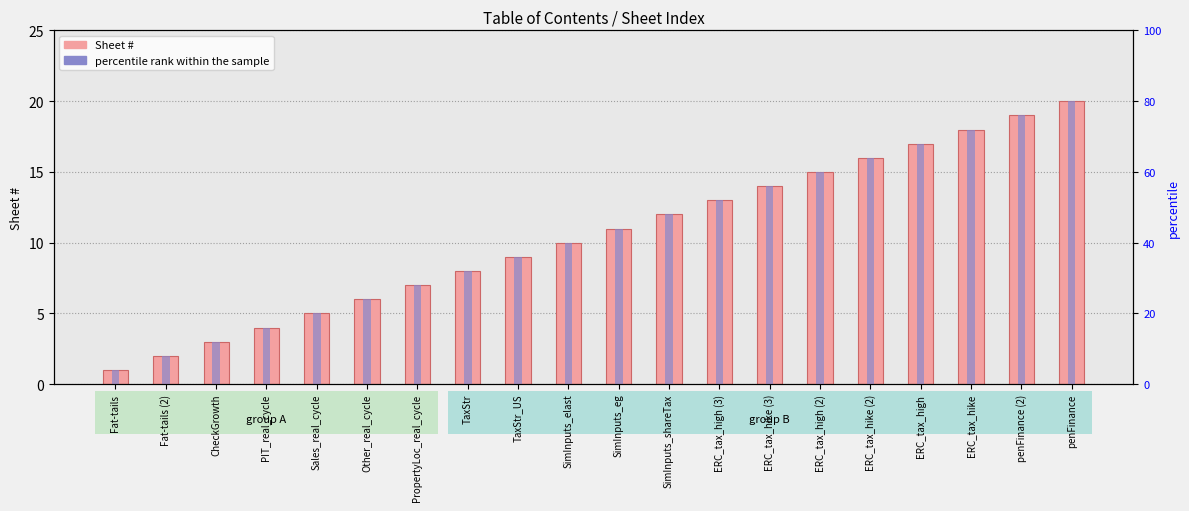

Which category has the highest value in the percentile rank within the sample series?

penFinance